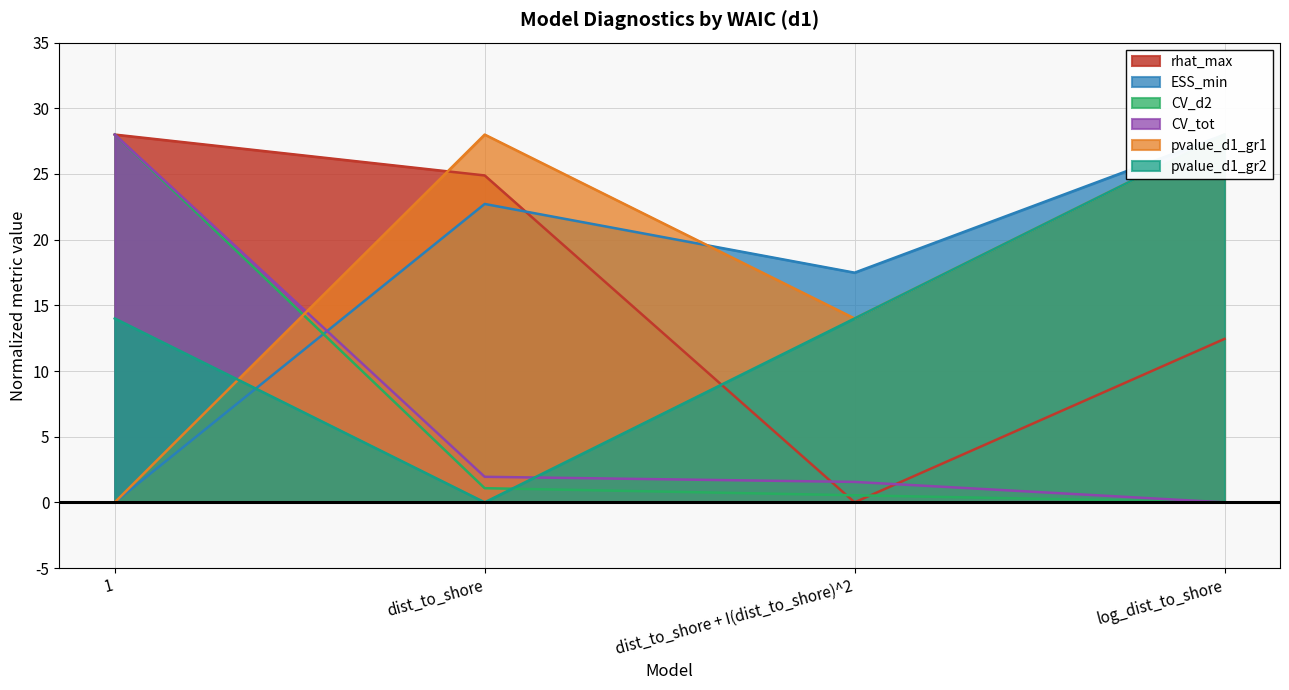

Between dist_to_shore + I(dist_to_shore)^2 and 1, which is larger?

1